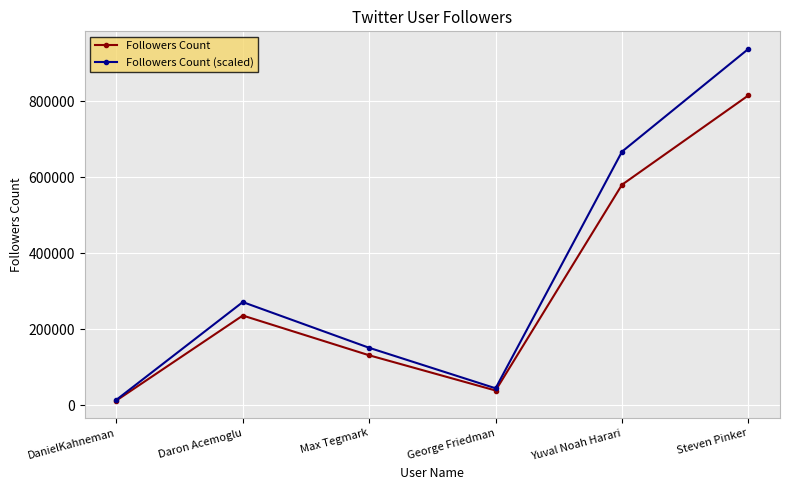

Rank the categories by Followers Count (scaled) value from lowest to highest.

DanielKahneman, George Friedman, Max Tegmark, Daron Acemoglu, Yuval Noah Harari, Steven Pinker